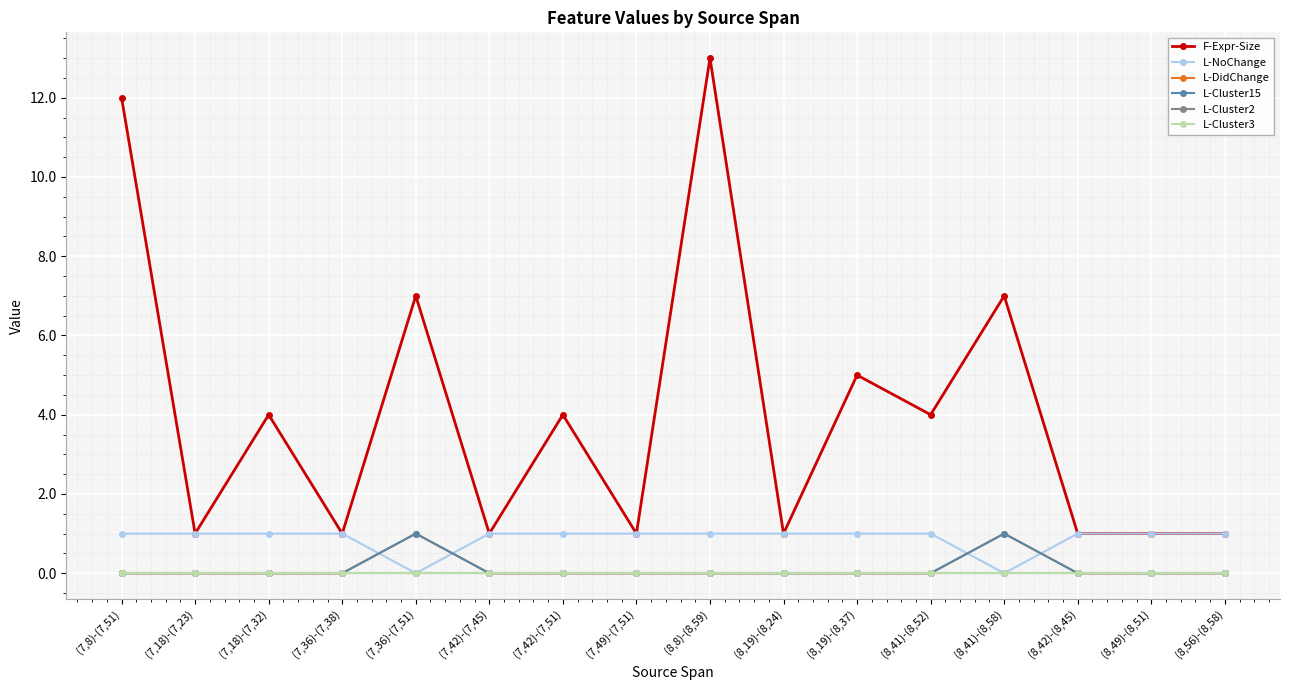

True or false: L-Cluster15 and F-Expr-Size intersect in this chart.

False